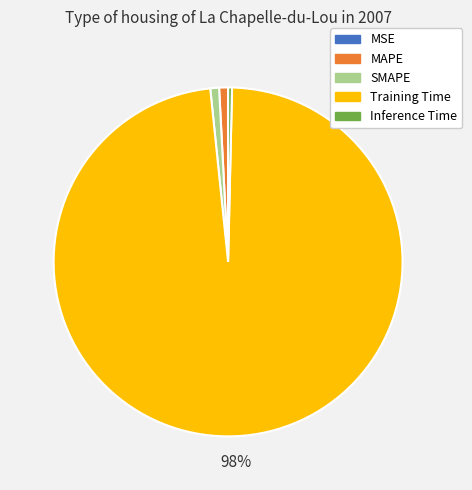

Is Training Time the majority of the pie?

Yes